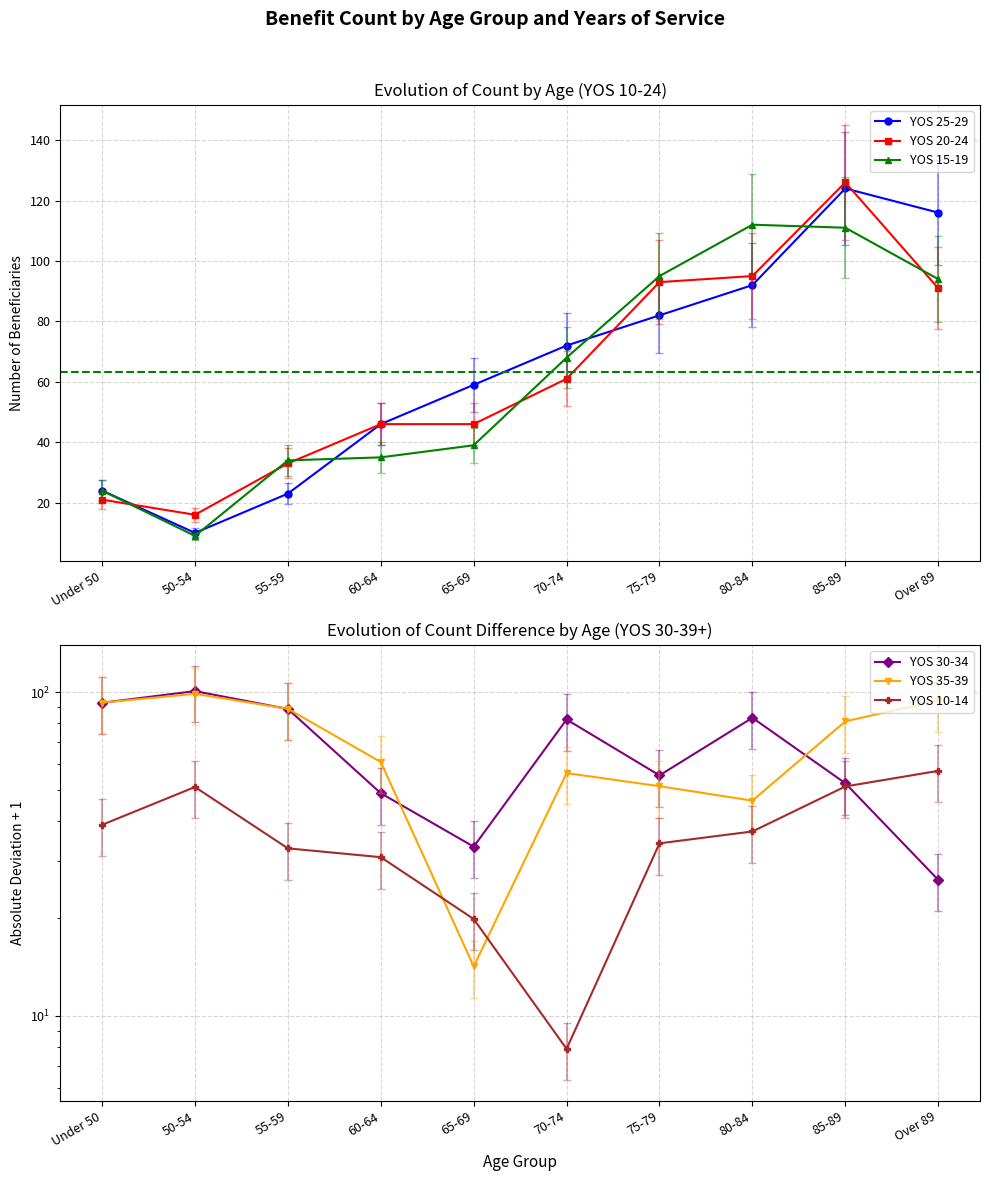

True or false: YOS 20-24 has more than 0 points higher than both neighbors.

True